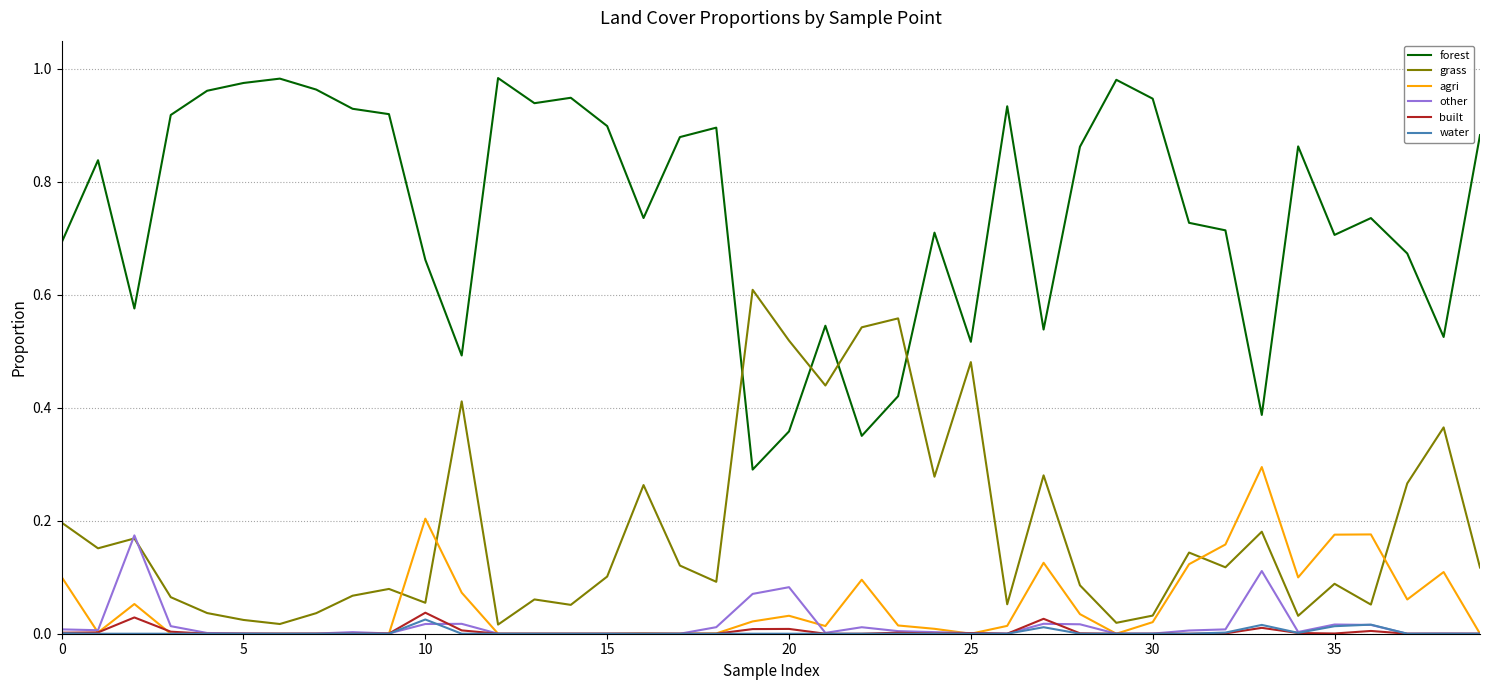

True or false: forest and water cross at least once.

False